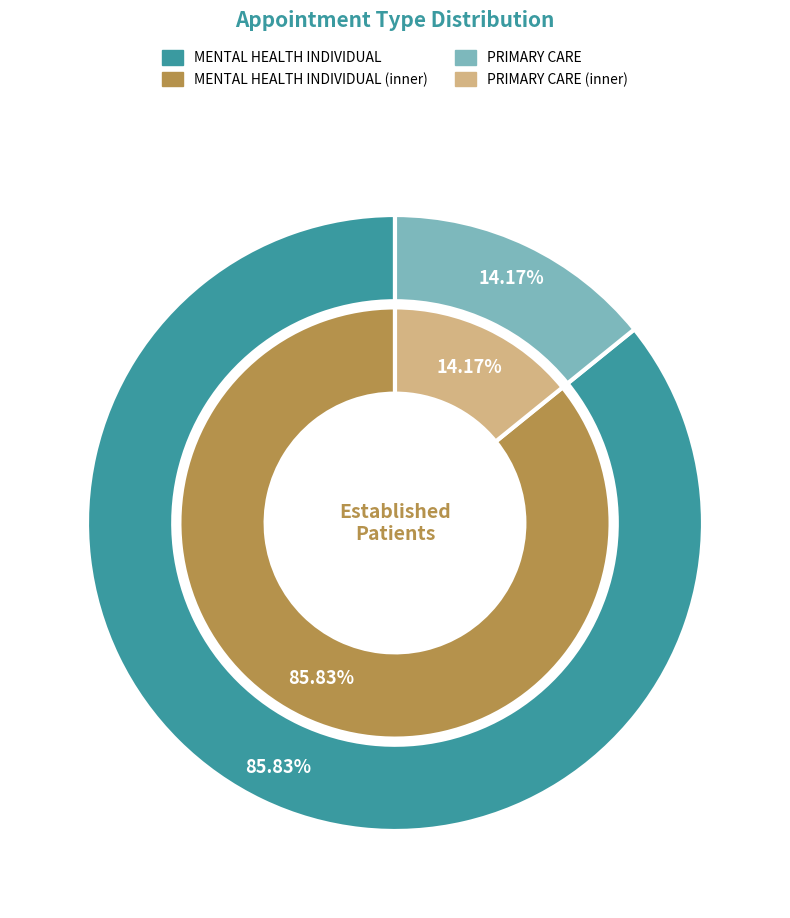

Between PRIMARY CARE and MENTAL HEALTH INDIVIDUAL, which is larger?

MENTAL HEALTH INDIVIDUAL